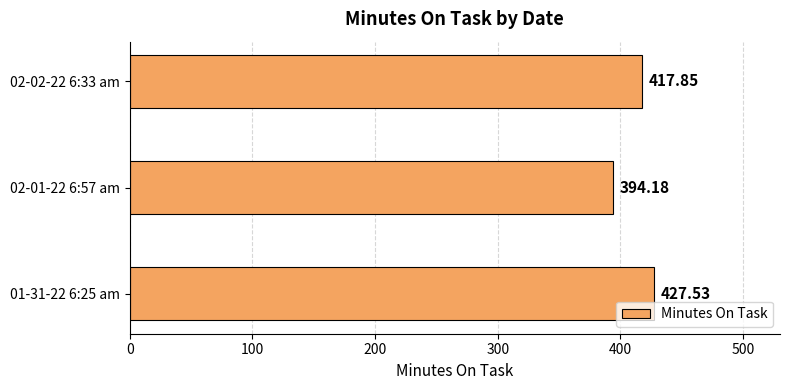

Does the chart contain any negative values?

No